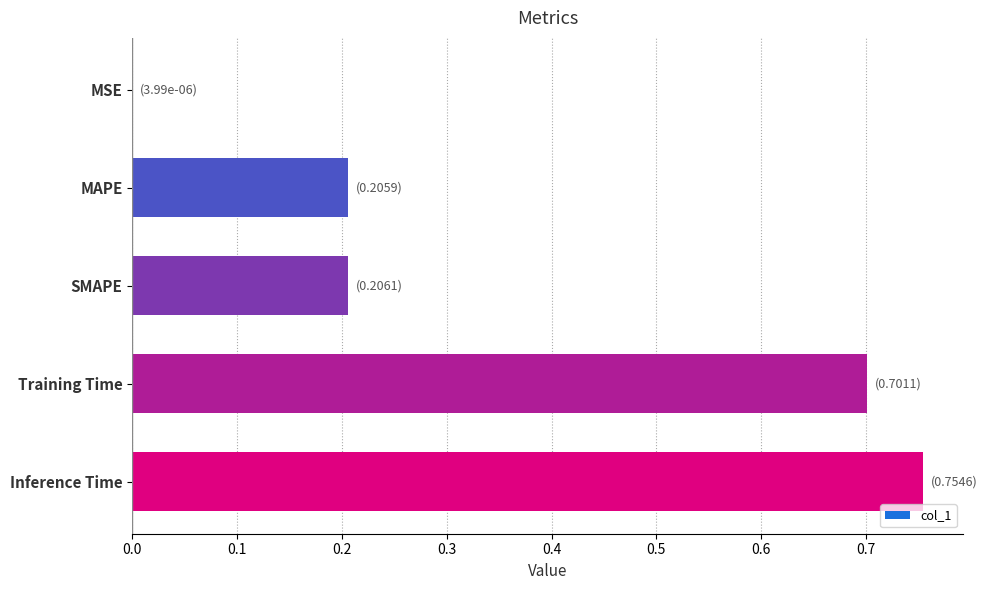

What is the sum of all values?

1.9